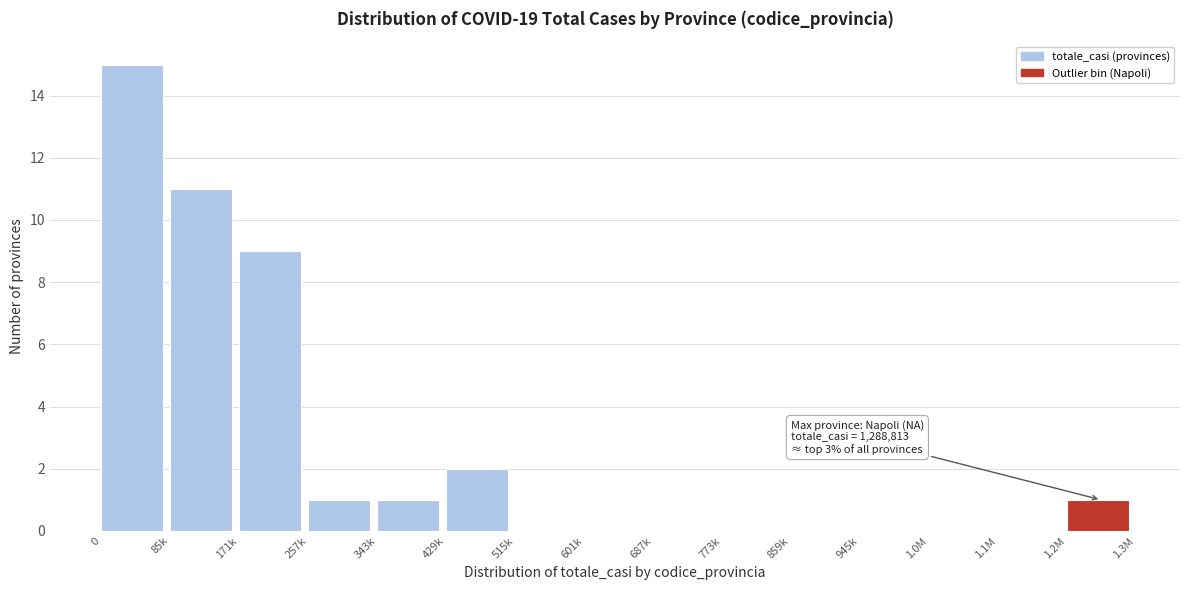

Reading left to right, extract all data points from this chart.

0=15	85k=11	171k=9	257k=1	343k=1	429k=2	515k=0	601k=0	687k=0	773k=0	859k=0	945k=0	1.0M=0	1.1M=0	1.2M=1